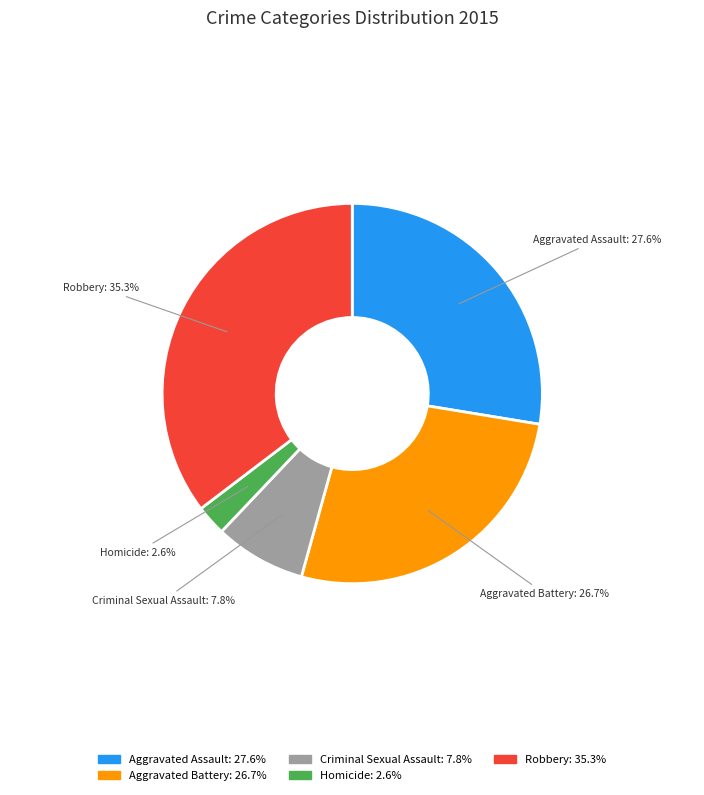

Do Criminal Sexual Assault and Robbery together represent more than half of the pie?

No